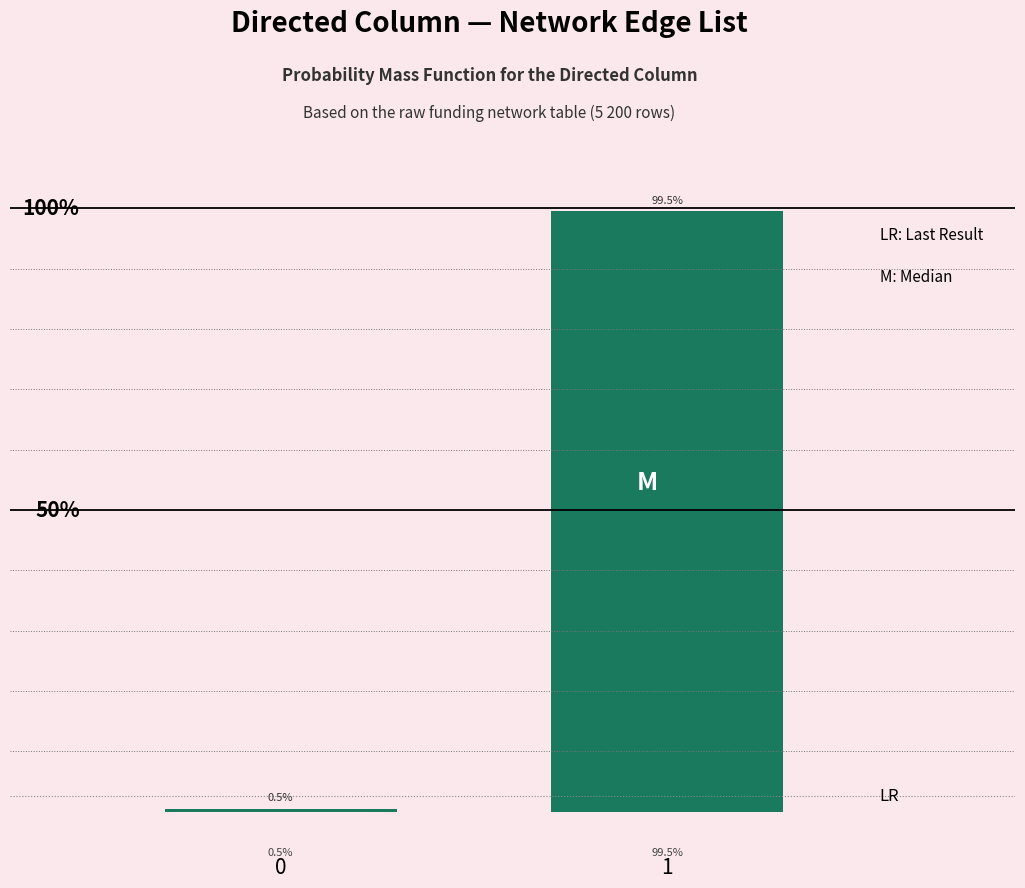

List the labels in order of value, smallest first.

0, 1